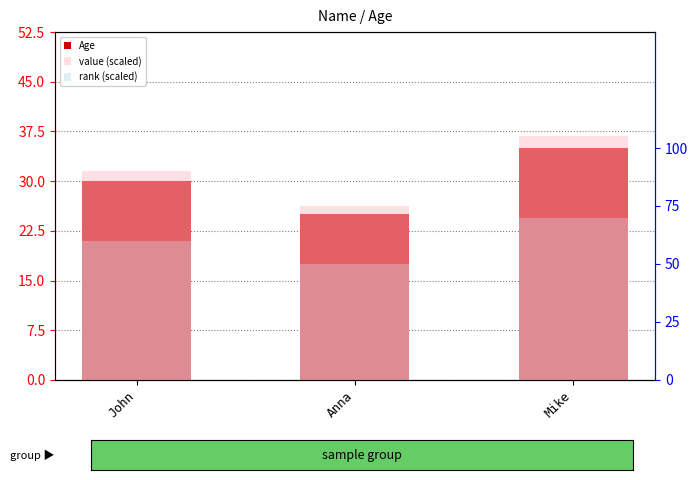

What is the difference between the value (scaled) values at John and Anna?

15